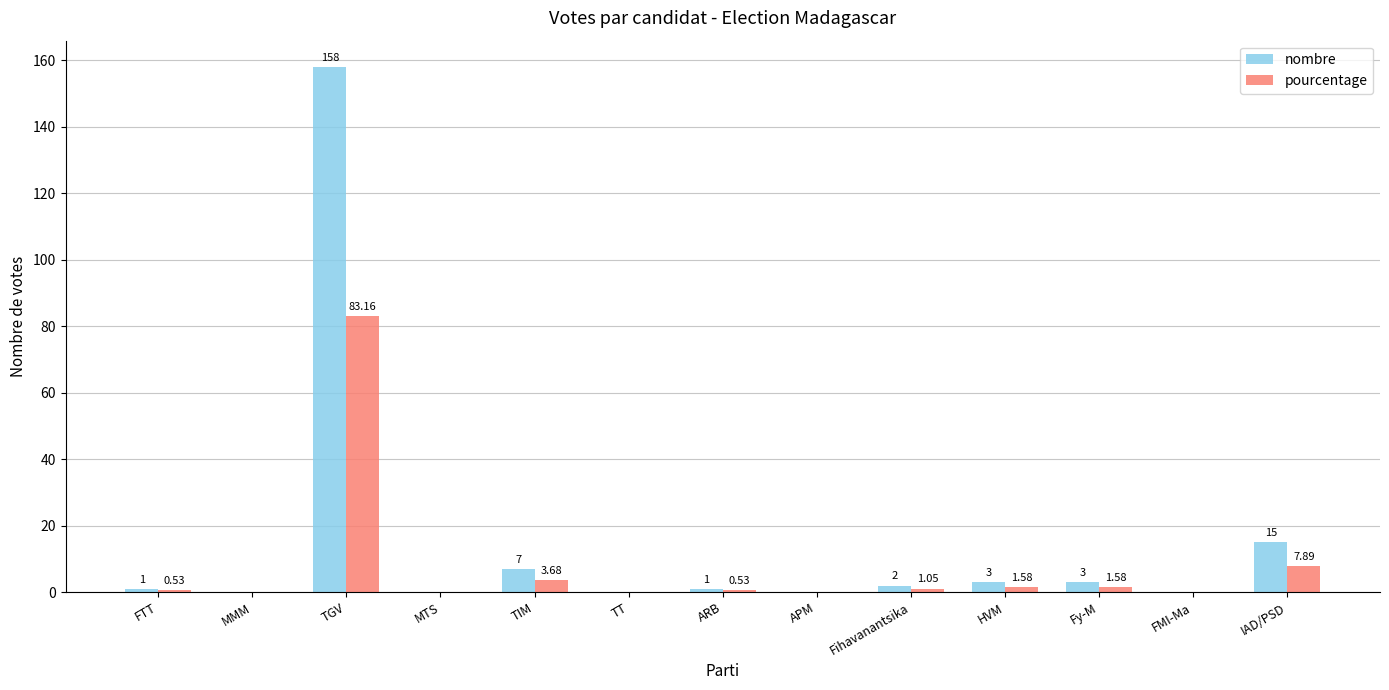

What is the sum of the pourcentage values at TIM and Fy-M?

5.3